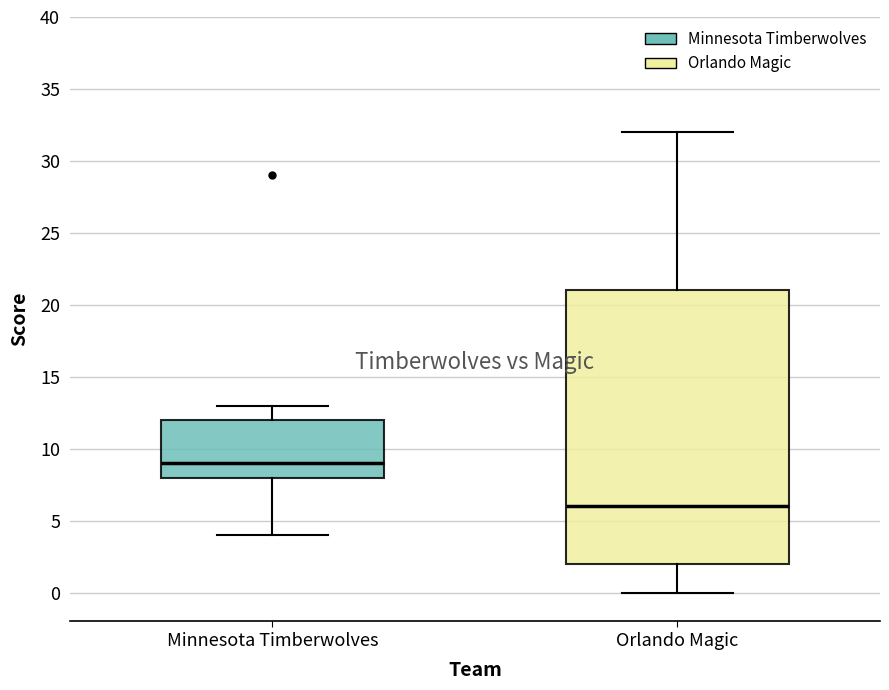

Which box has the lowest median line?

Orlando Magic